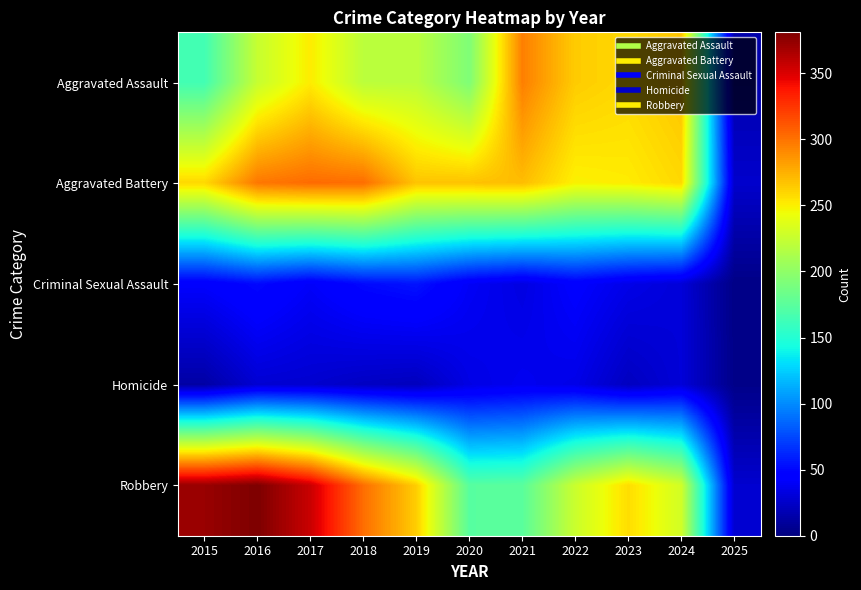

At how many categories does at least one series exceed 182?

10